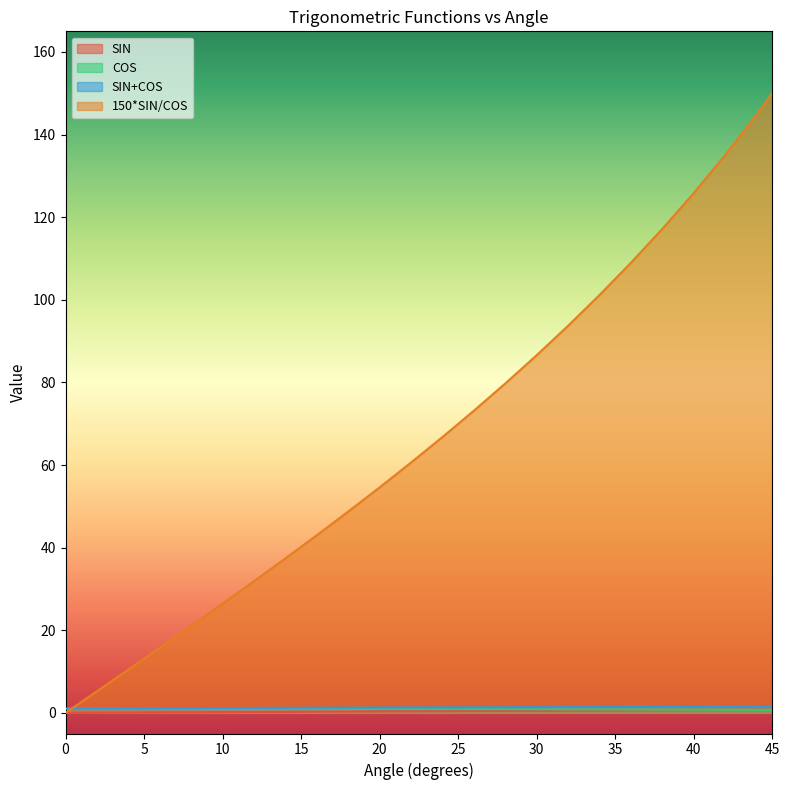

Rank the series at 26 from lowest to highest value.

SIN, COS, SIN+COS, 150*SIN/COS